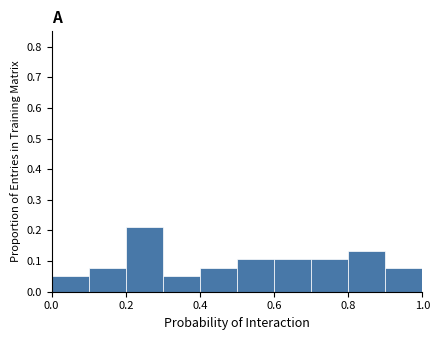

Reading left to right, list every bar in this chart as the range it spans on the x-axis followed by its height. The values are not printed on the chart, so give them approximately, as read against the axis.

0.0 to 0.1: 0.05
0.1 to 0.2: 0.08
0.2 to 0.3: 0.21
0.3 to 0.4: 0.05
0.4 to 0.5: 0.08
0.5 to 0.6: 0.11
0.6 to 0.7: 0.11
0.7 to 0.8: 0.11
0.8 to 0.9: 0.13
0.9 to 1.0: 0.08